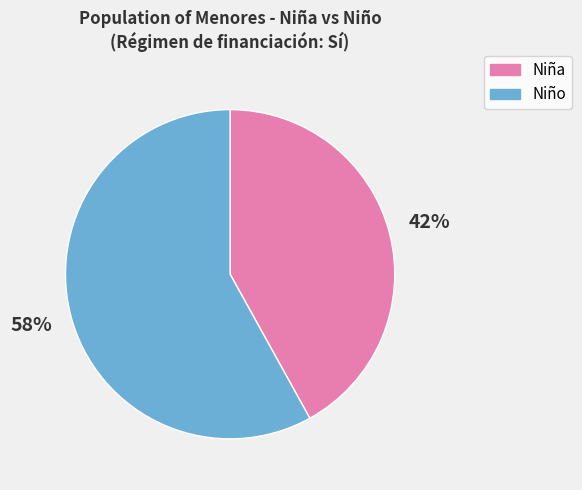

What is the largest slice in the pie chart?

Niño